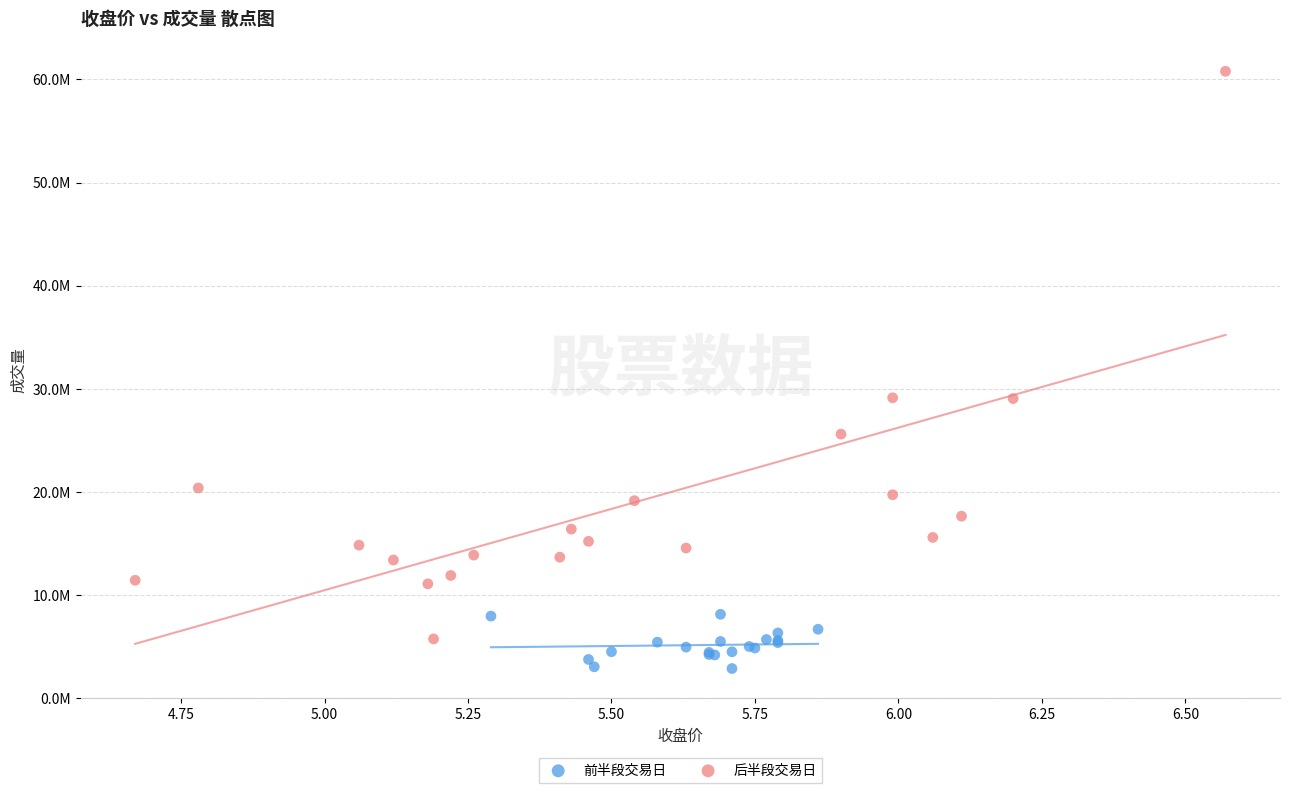

Which series contains the highest Y value?

后半段交易日